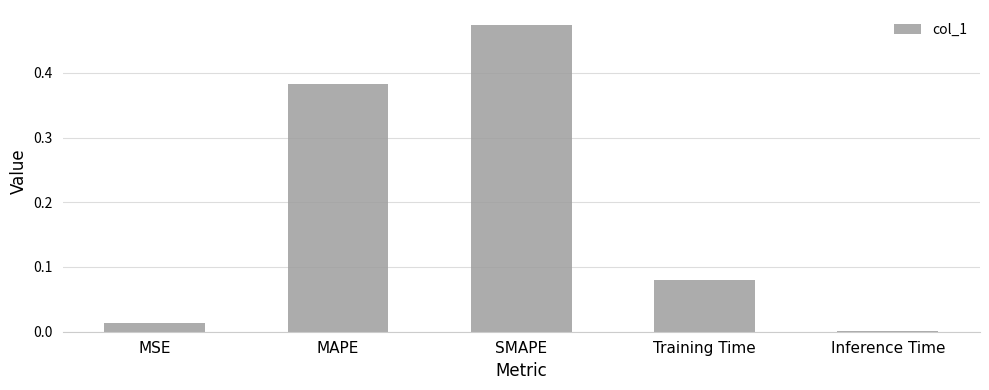

What is the change in value from SMAPE to Training Time?

-0.4